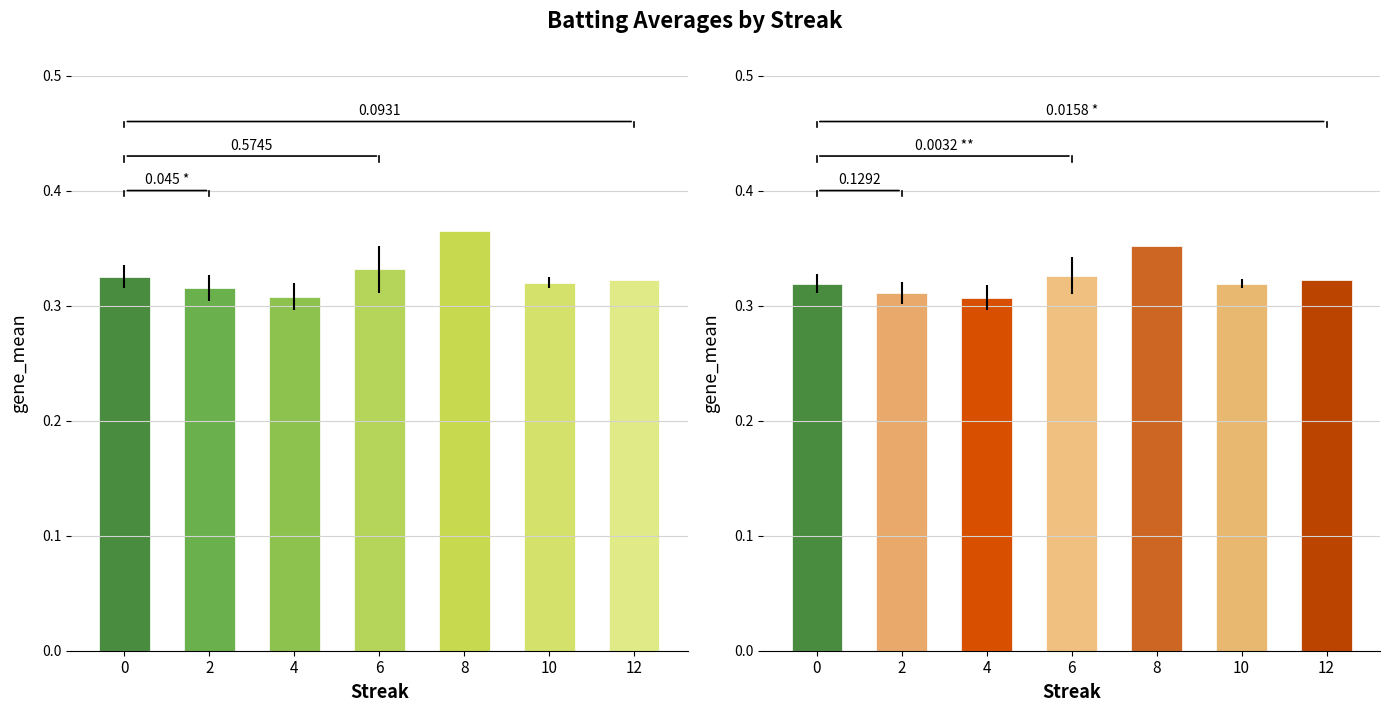

At how many categories does at least one series exceed 0?

7